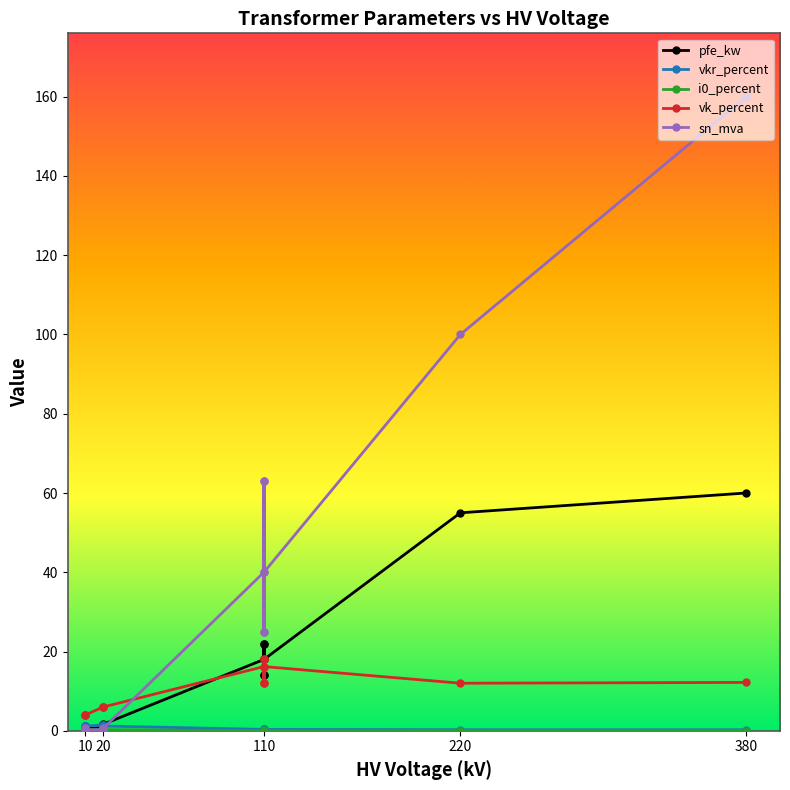

How many i0_percent values are between 0 and 1?

14